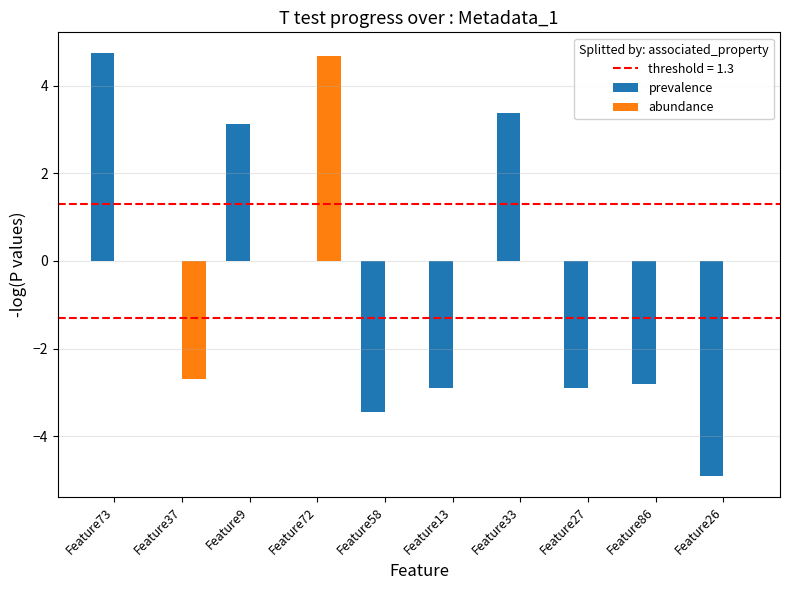

Reading left to right, transcribe all the data shown in this chart.

prevalence: 4.7	0.0	3.1	0.0	-3.4	-2.9	3.4	-2.9	-2.8	-4.9
abundance: 0.0	-2.7	0.0	4.7	0.0	0.0	0.0	0.0	0.0	0.0